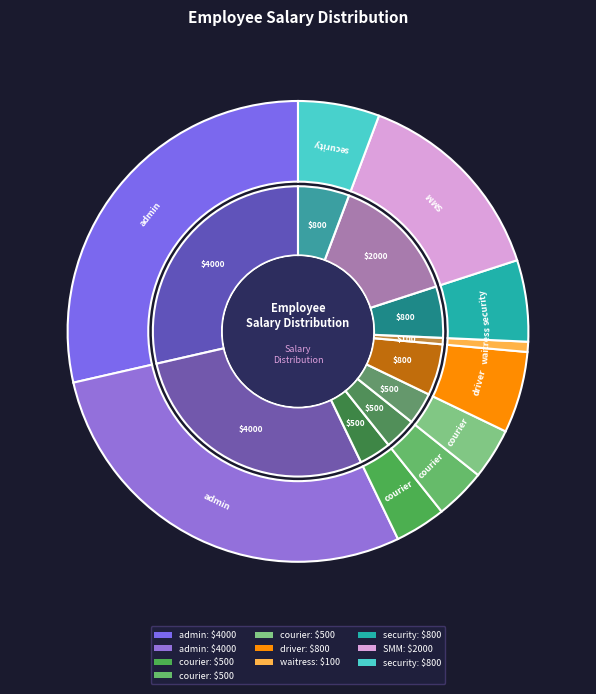

How many slices are in this pie chart?

10